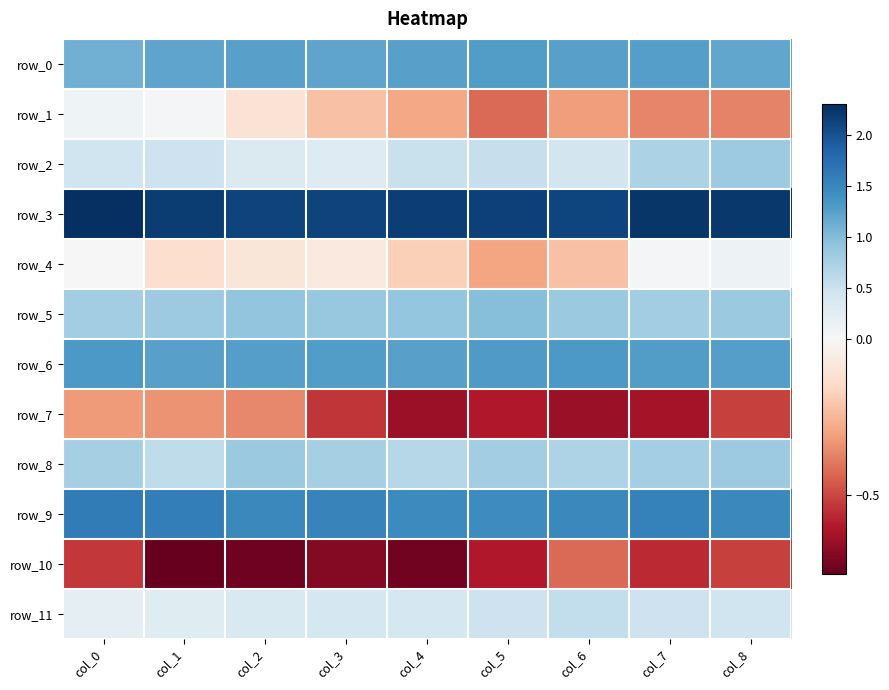

Is it true that row_10 equals -0.9 at col_5?

False